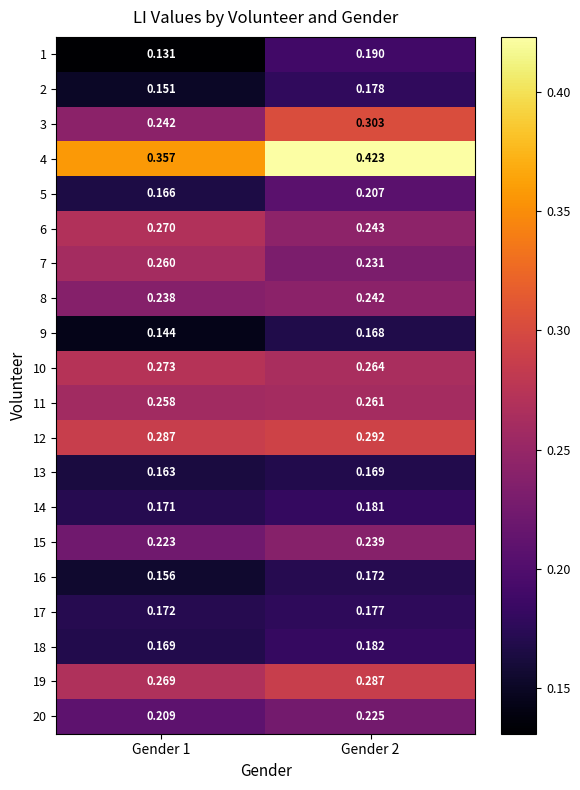

Is the value of 19 at Gender 2 greater than the value of 16 at Gender 2?

Yes